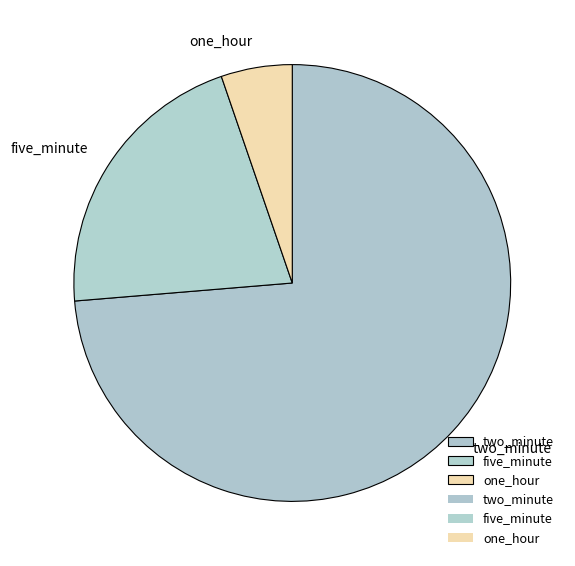

Which has a higher value, one_hour or five_minute?

five_minute